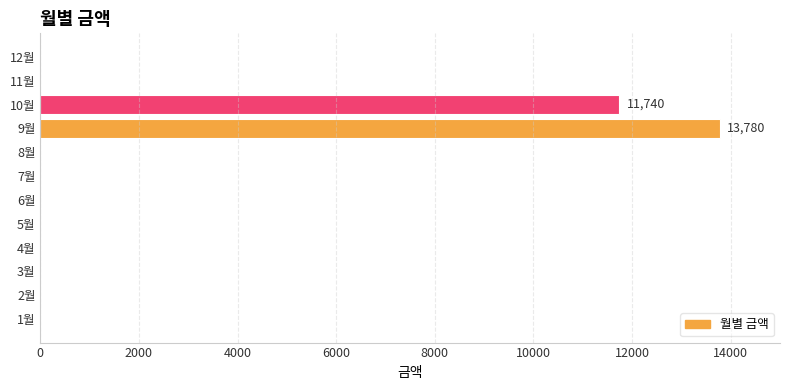

At which label is the value closest to 6890?

10월